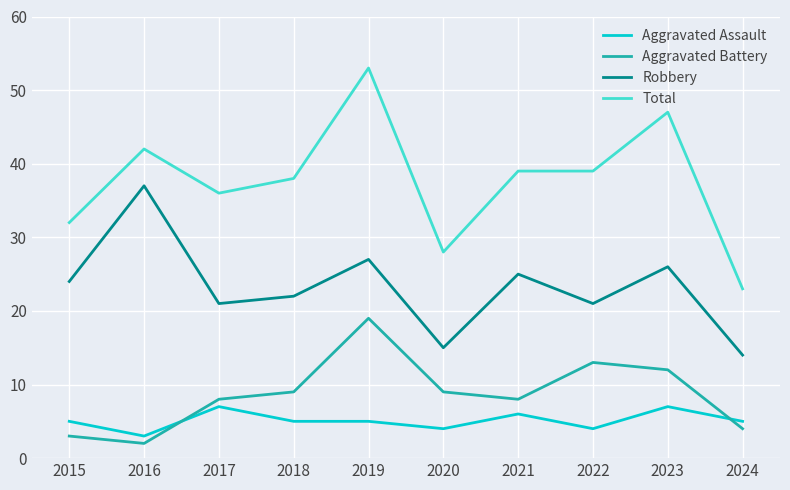

Is it true that Total equals 7 at 2015?

False